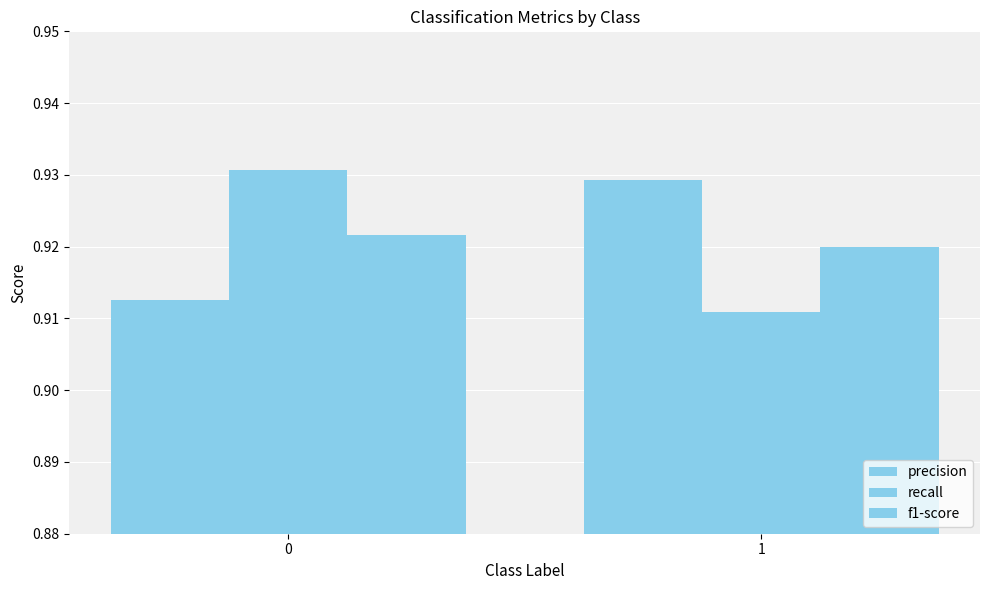

How many series are shown in this chart?

3